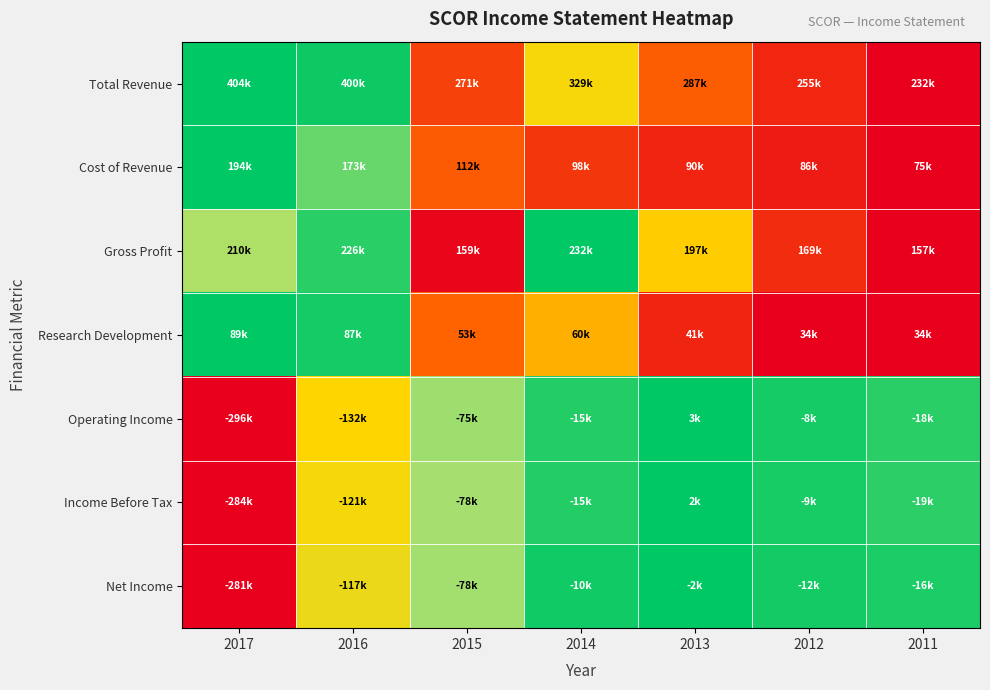

At 2012, list the series in order from smallest to largest.

Research Development, Cost of Revenue, Total Revenue, Gross Profit, Income Before Tax, Operating Income, Net Income